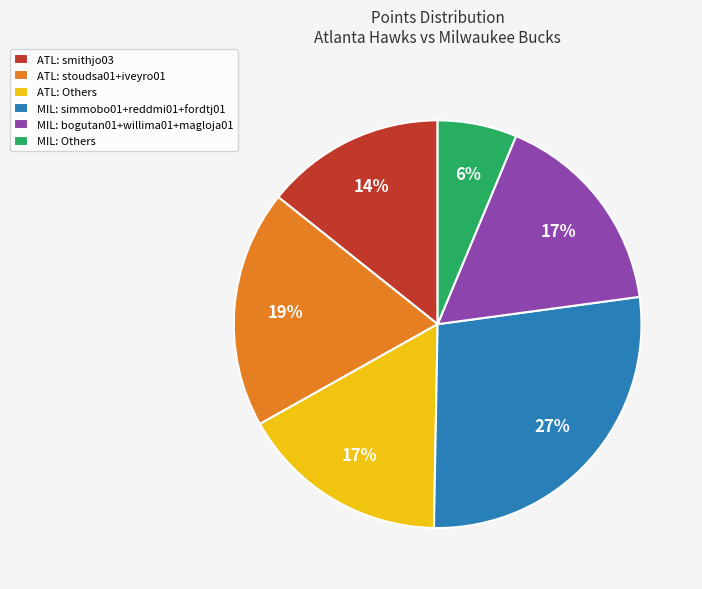

What percentage is the ATL: smithjo03 slice, to the nearest percent?

14%